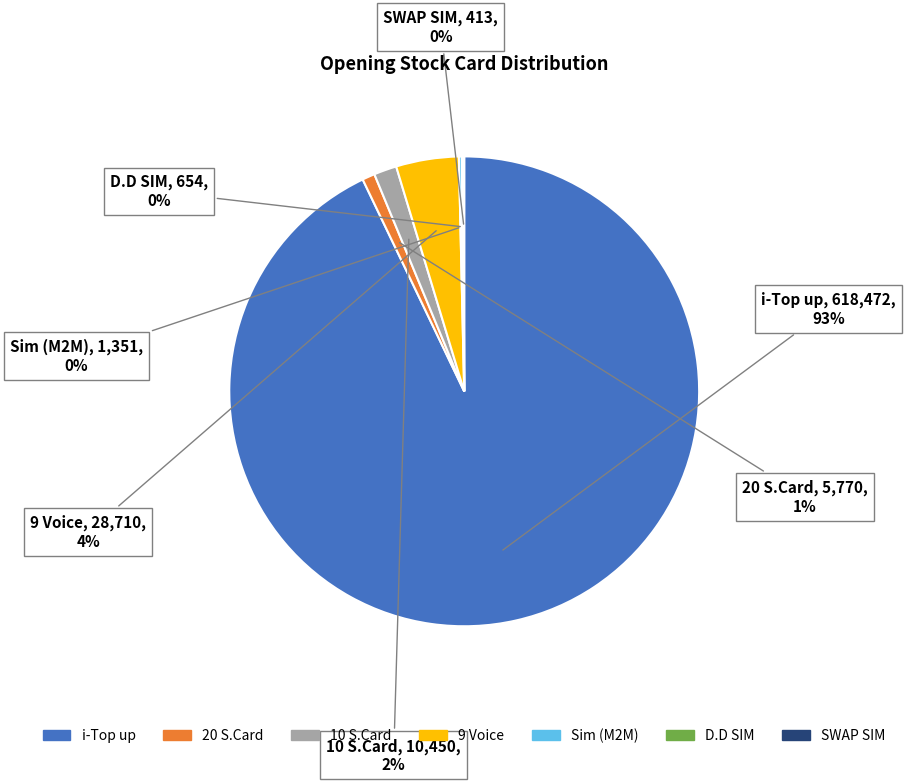

Is it true that 10 S.Card is 16% of the pie?

False